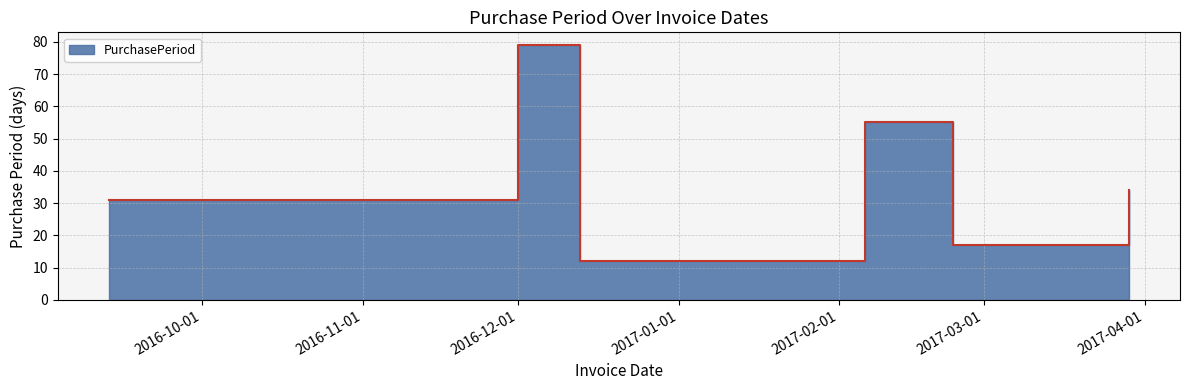

What is the greatest value displayed?

79